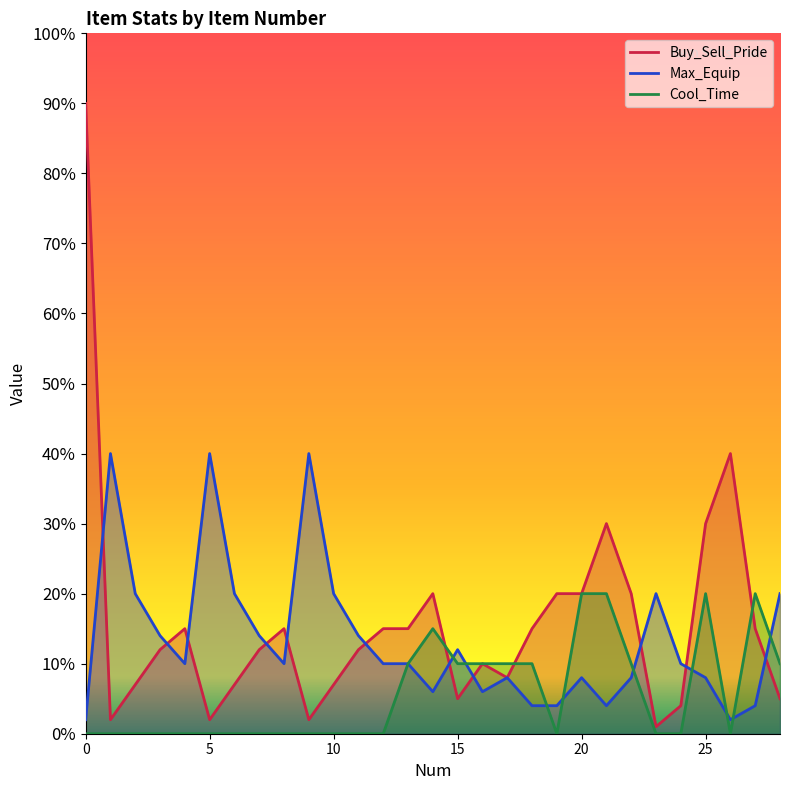

Is the value of Buy_Sell_Pride at 13 greater than the value of Cool_Time at 2?

Yes